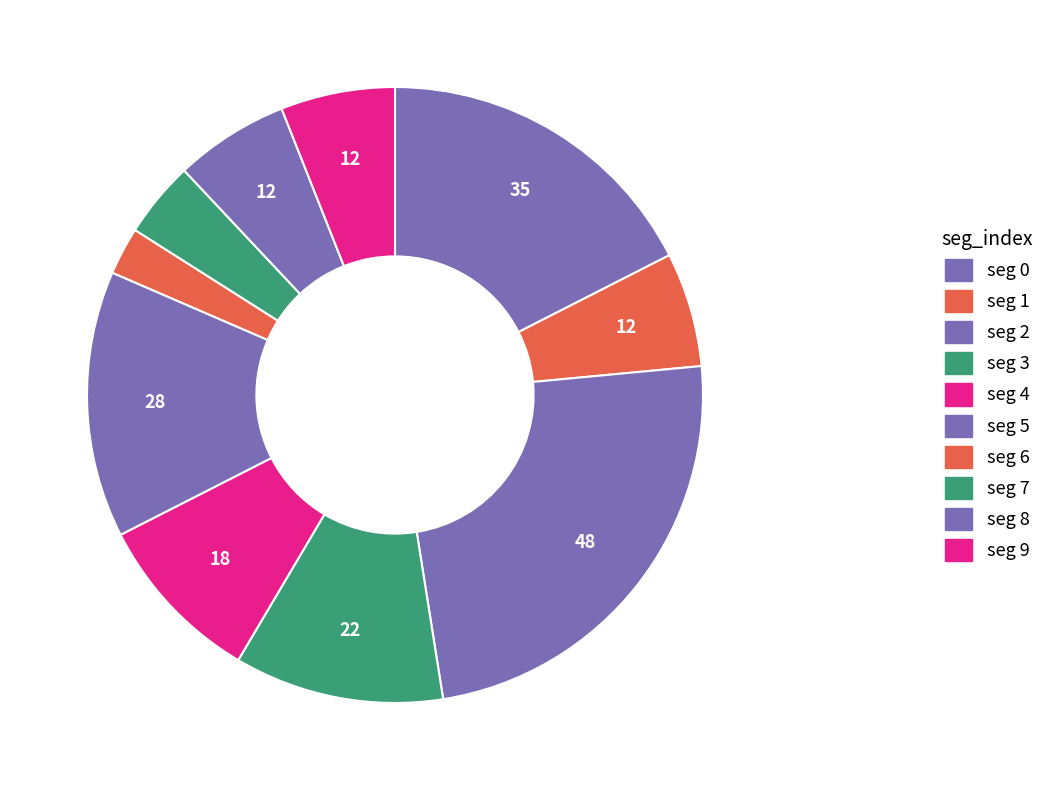

What is the smallest slice in the pie chart?

seg 6